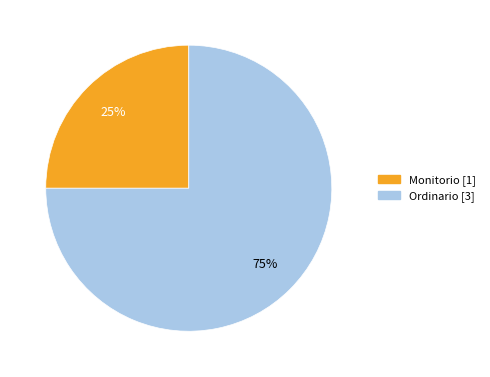

Which has a higher value, Monitorio or Ordinario?

Ordinario